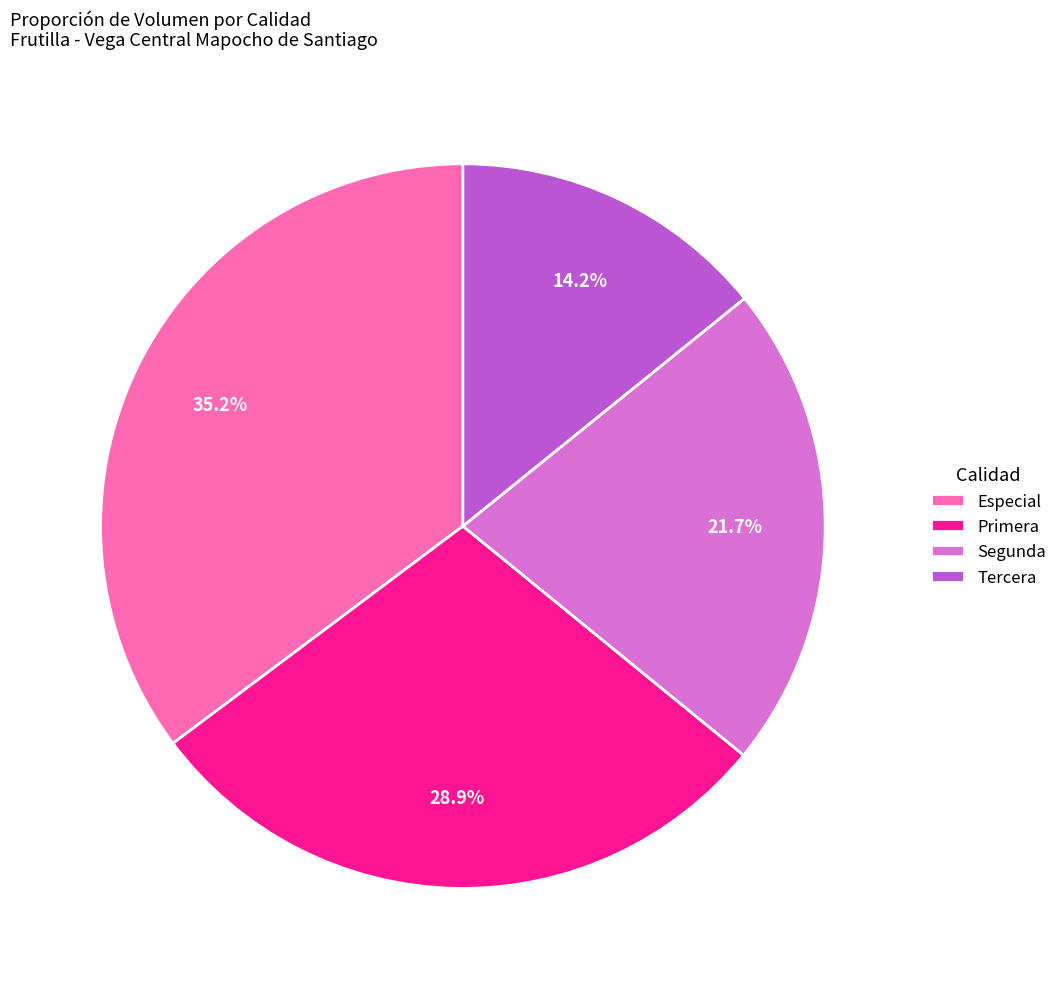

Count the number of slices in the pie.

4